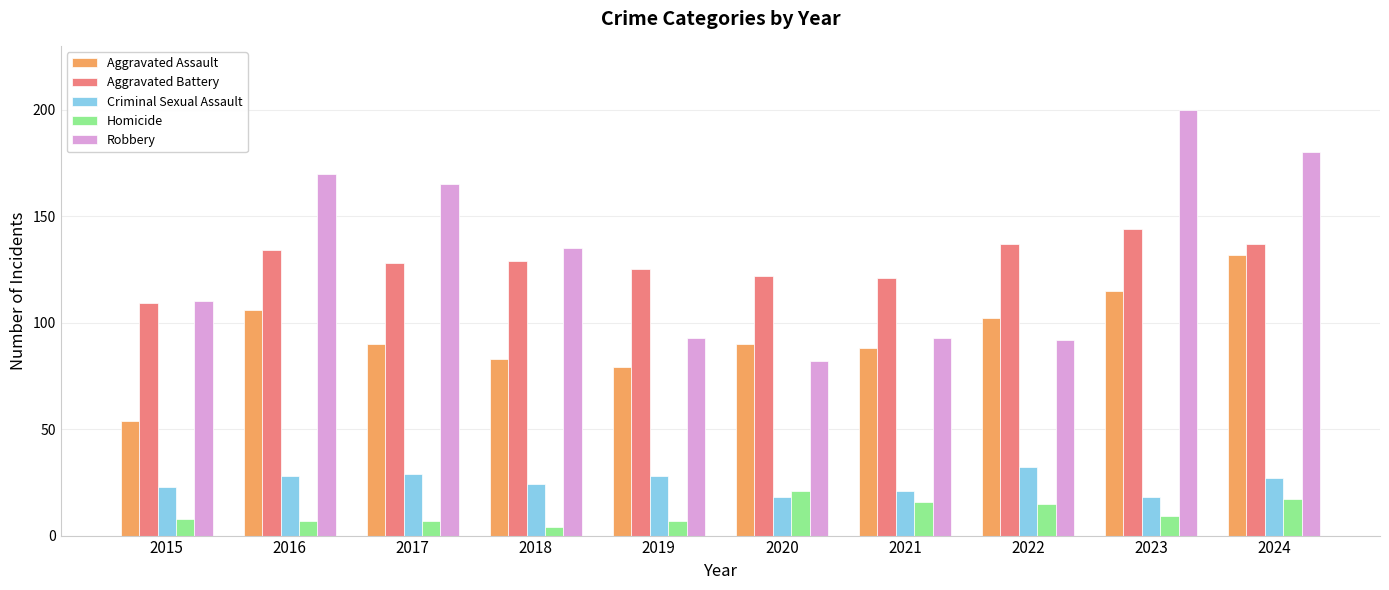

What is the minimum value for Robbery?

82